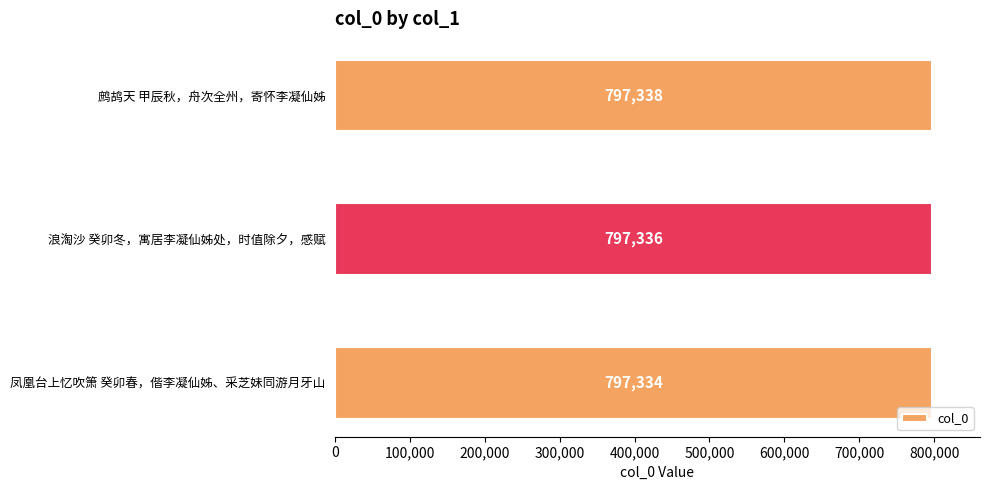

What is the sum of all values?

2392008